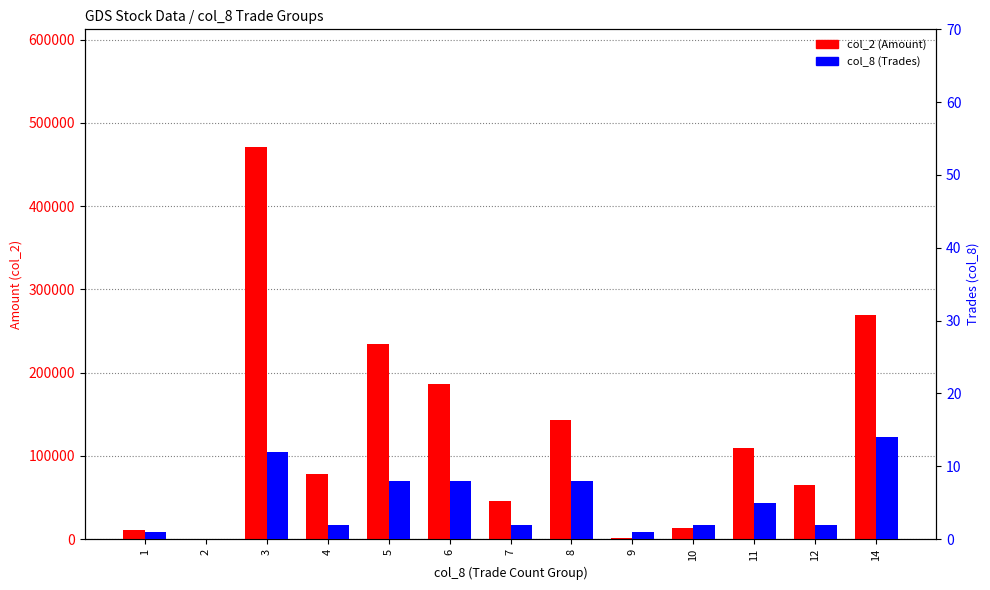

Which category has the lowest value across all series?

2